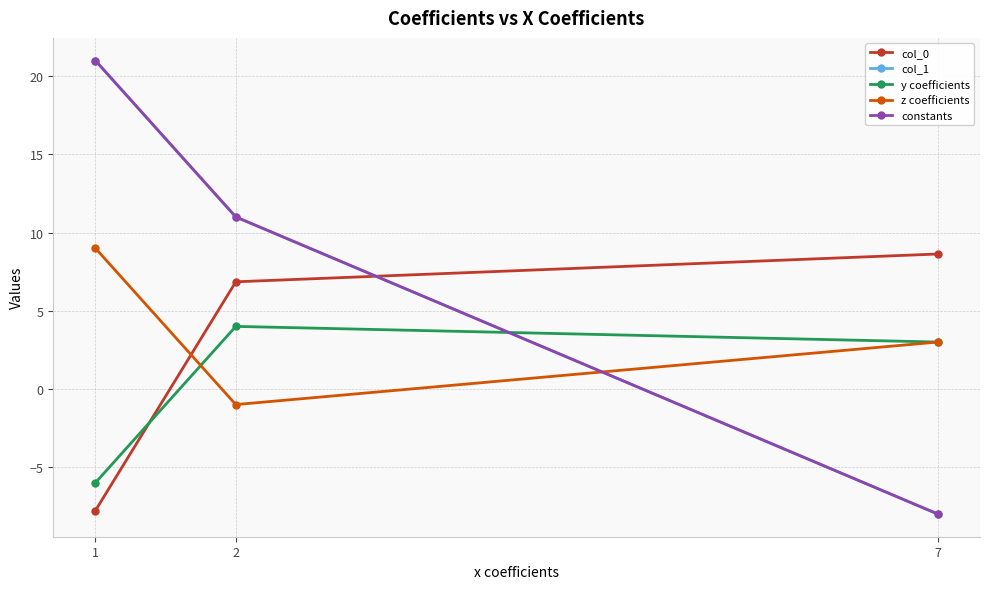

What is the difference between the highest and lowest values at 2?

12.0